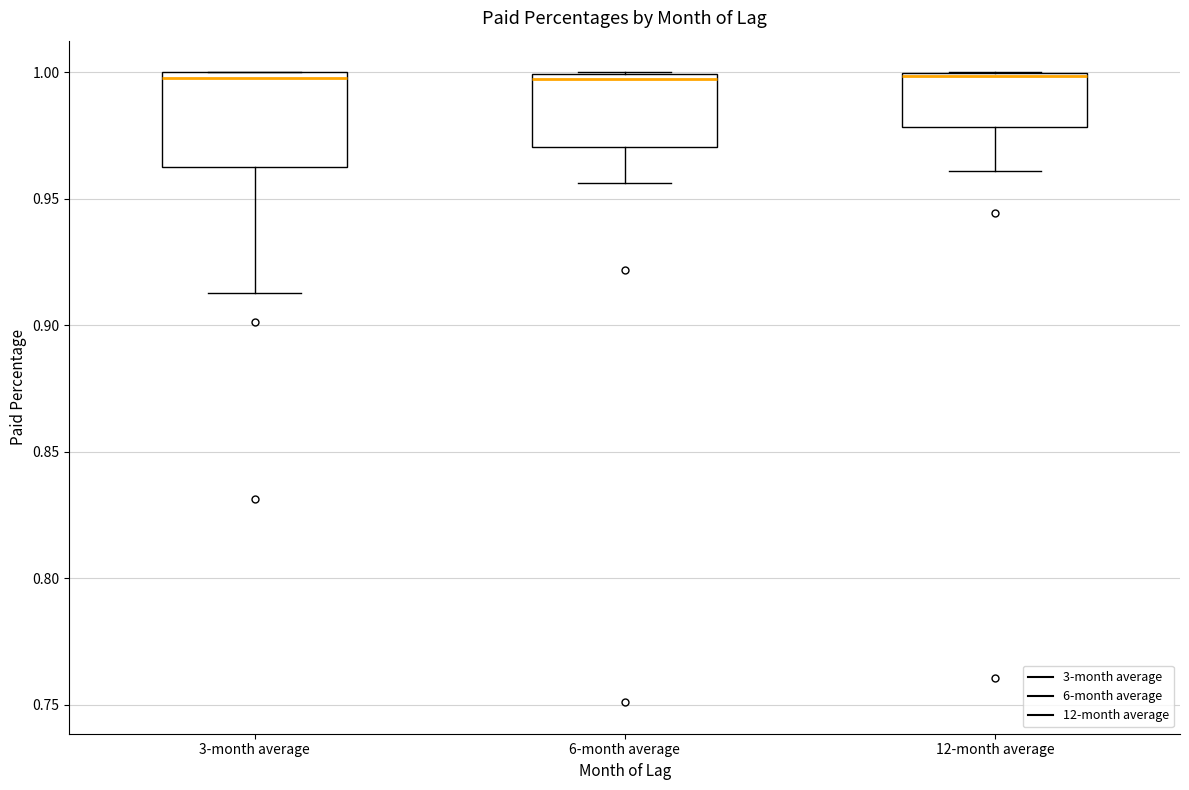

Where is the upper edge of the box for 6-month average on the y-axis? The values are not printed on the chart, so give them approximately, as read against the axis.

1.000